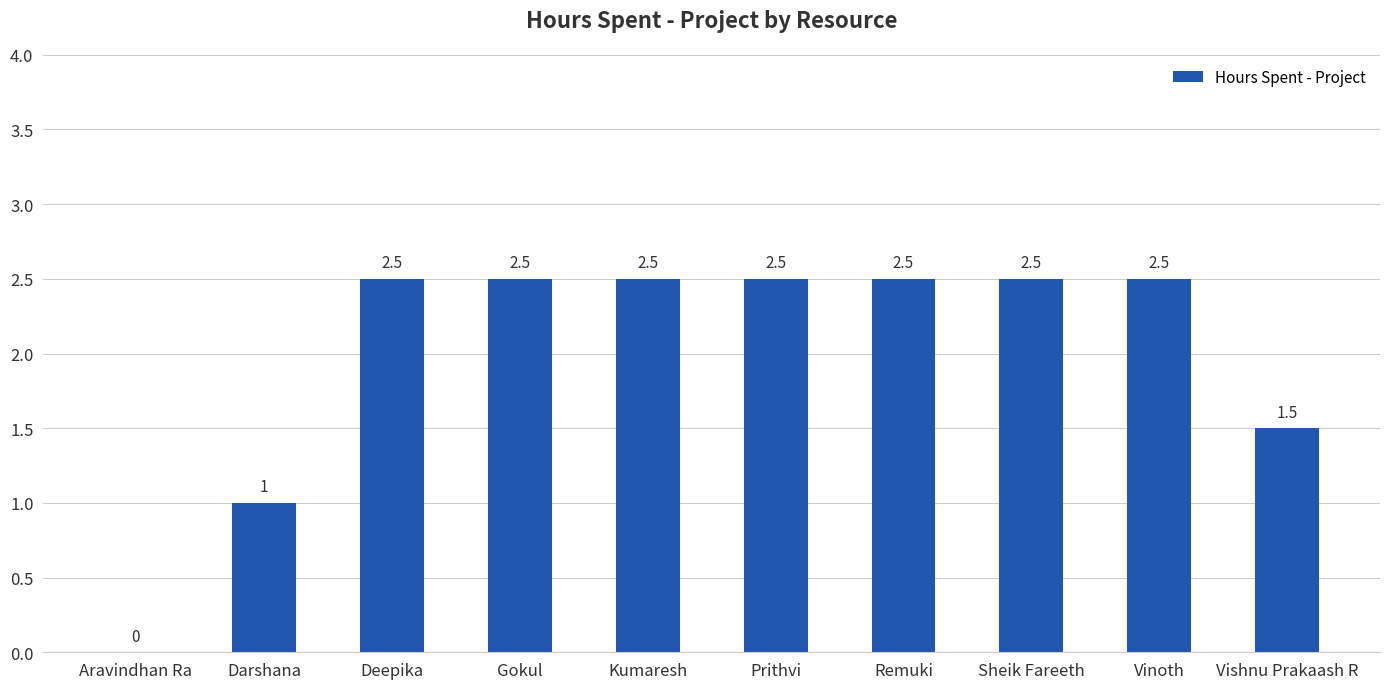

Are the bars horizontal?

No